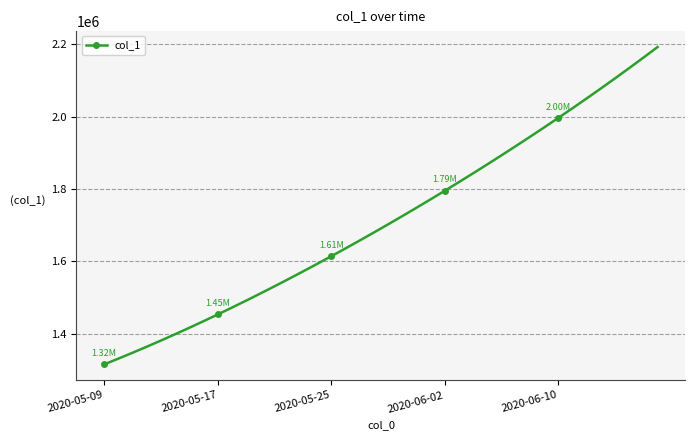

What is the difference between the maximum and minimum values?

877084.0